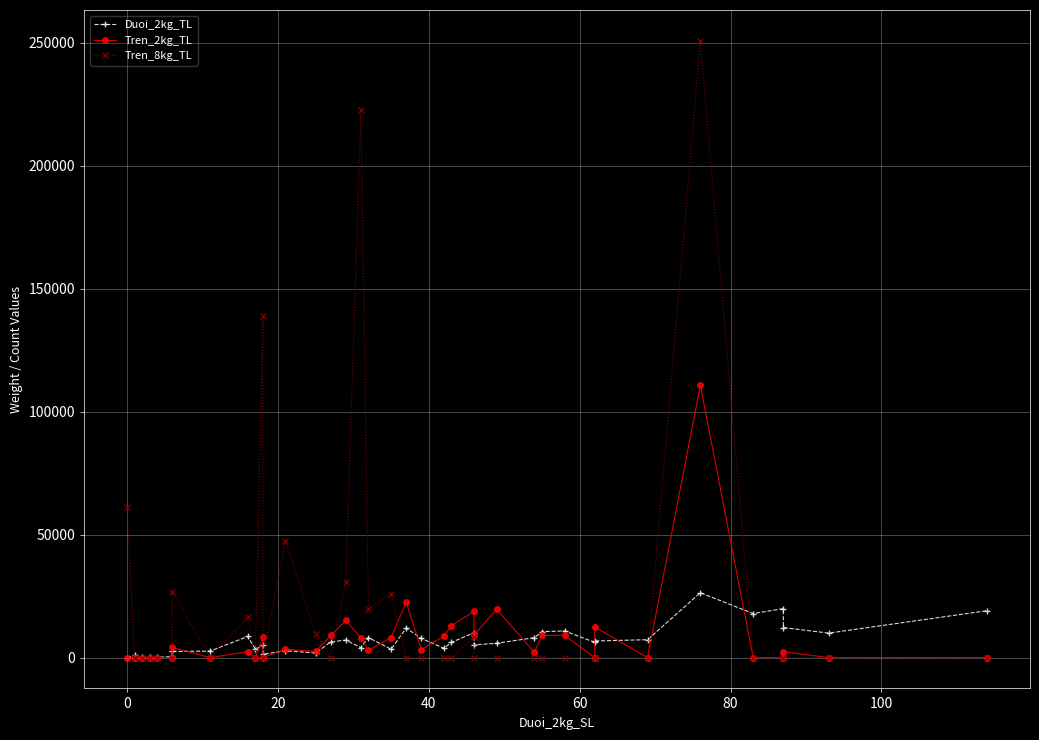

How many lines are shown in the chart?

3